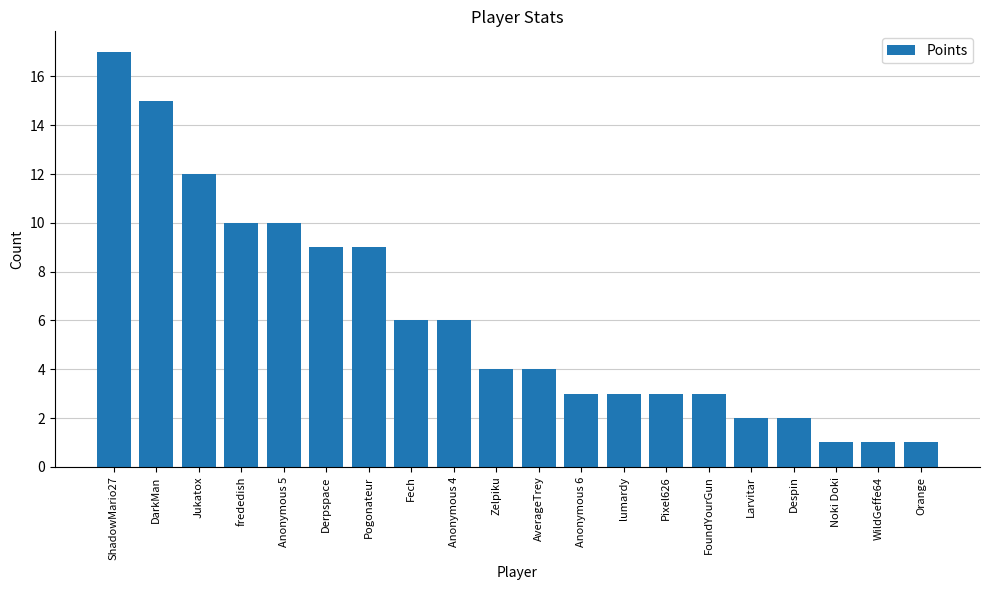

How many series are shown in this chart?

1